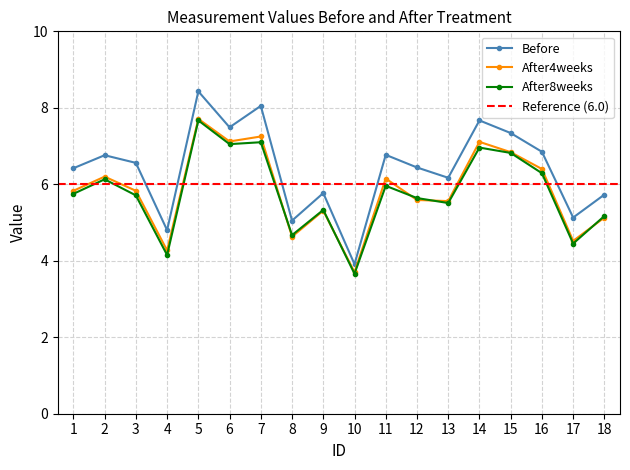

Which series has the largest total across all categories?

Before